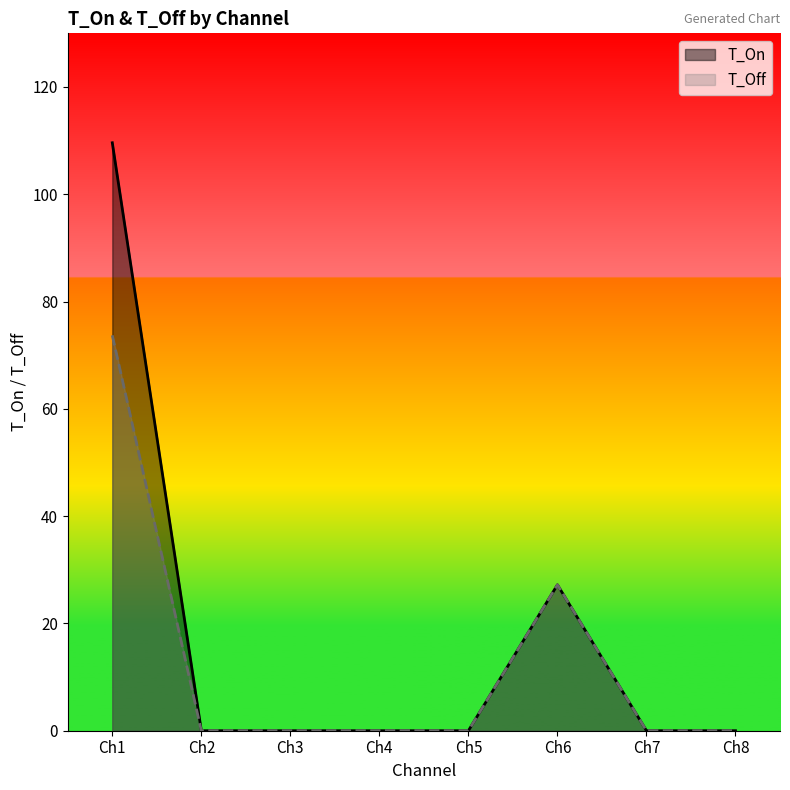

In T_On, how many points are higher than both neighbors (excluding endpoints)?

1